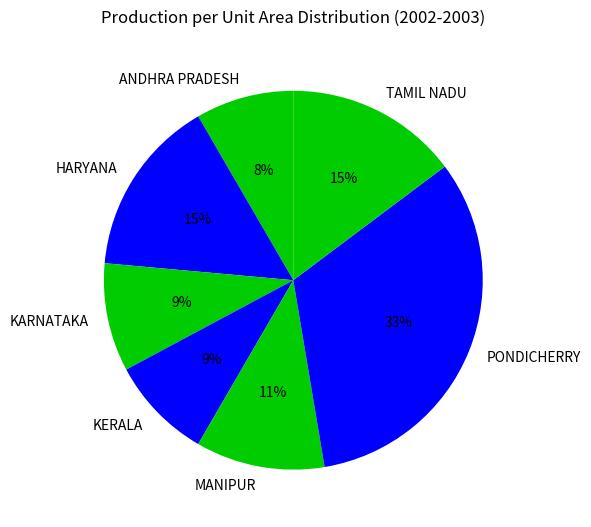

True or false: MANIPUR accounts for 11% of the total.

True